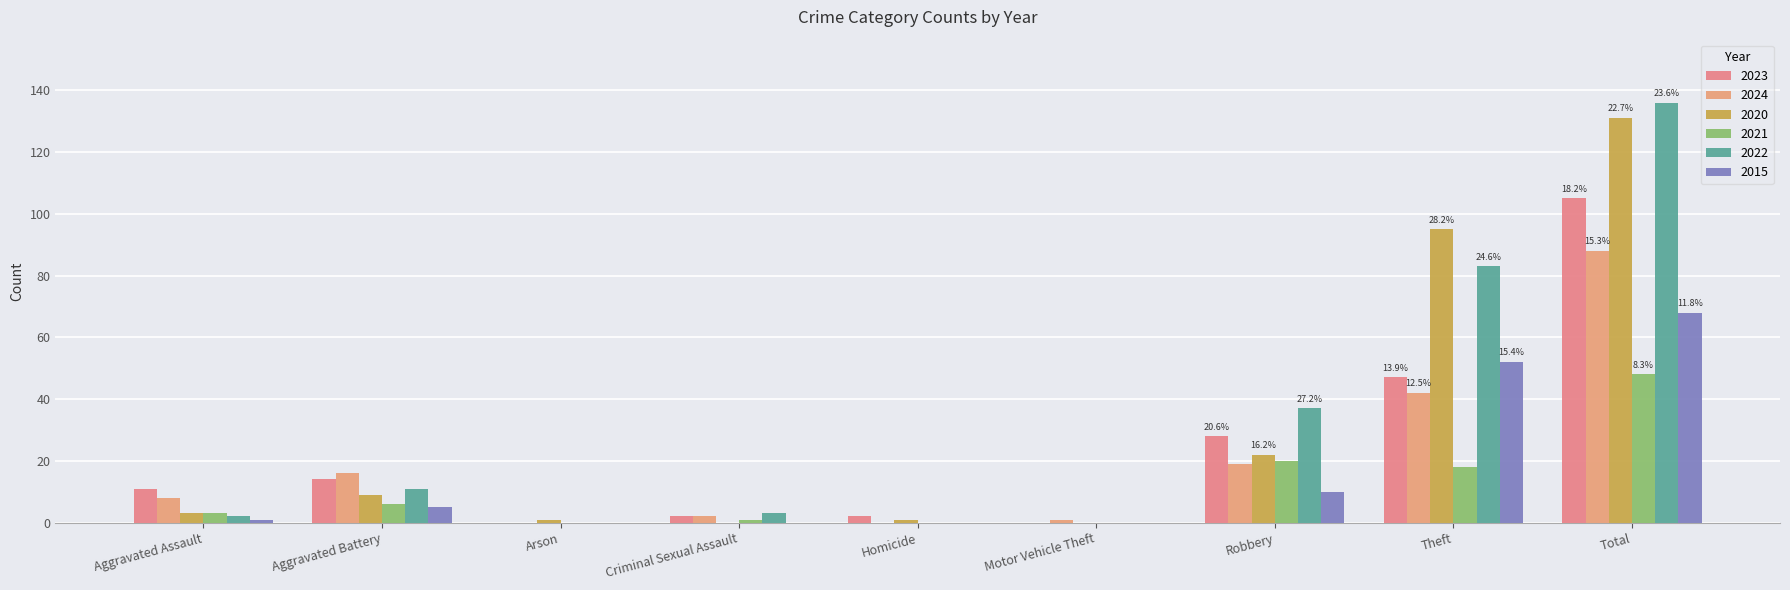

Read the 2021 value at Total.

48